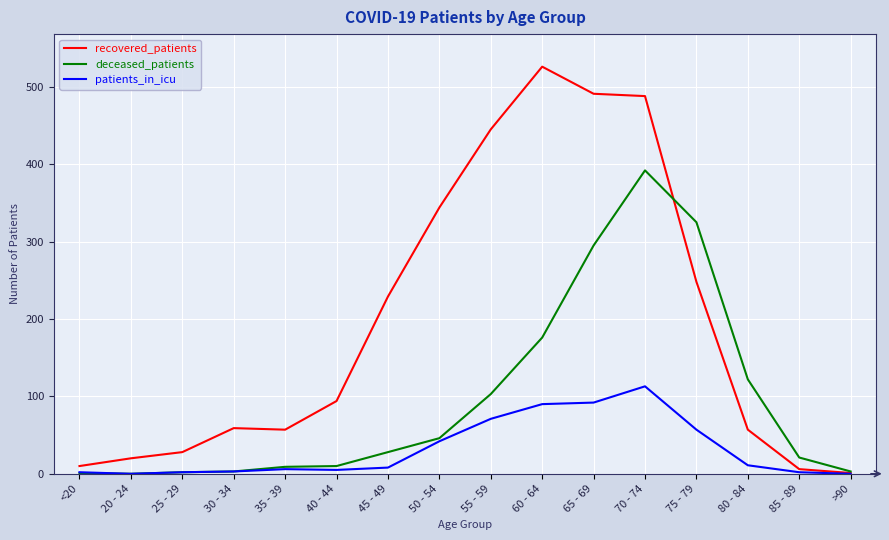

Is it true that deceased_patients equals 3 at >90?

True